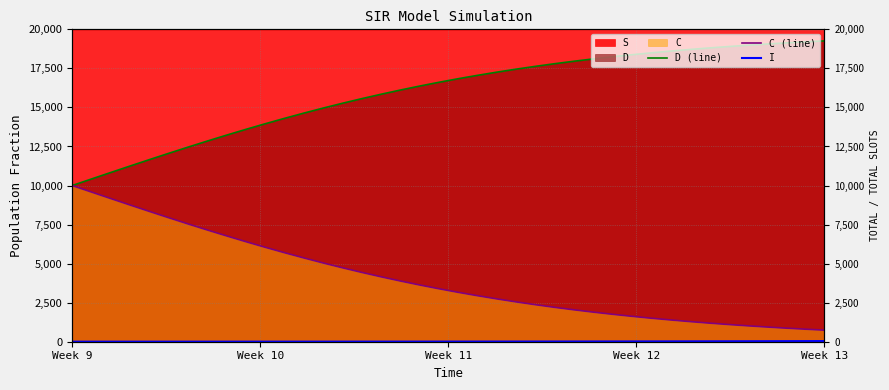

How many distinct data groups are displayed?

3